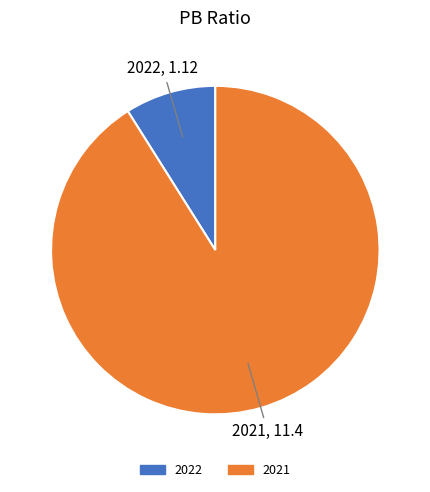

Is the sum of 2022 and 2021 greater than half?

Yes